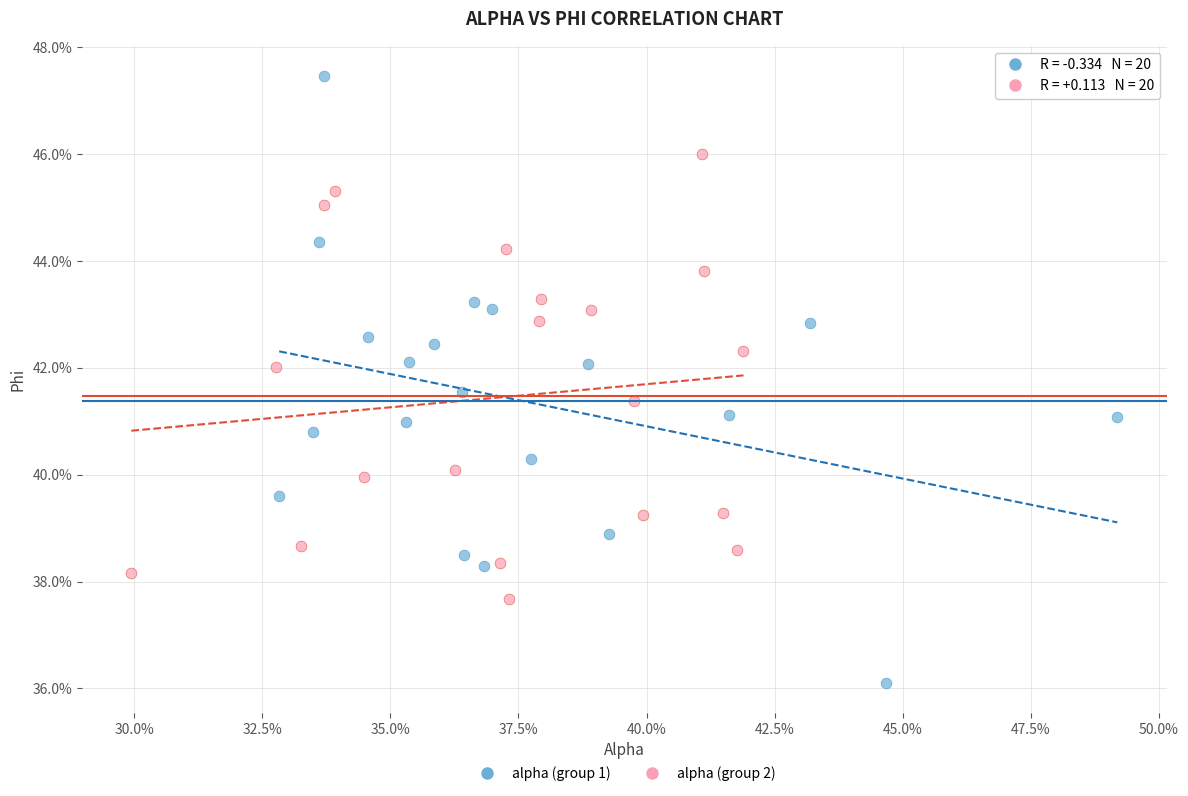

What are all the series names shown in the legend?

alpha (group 1), alpha (group 2)